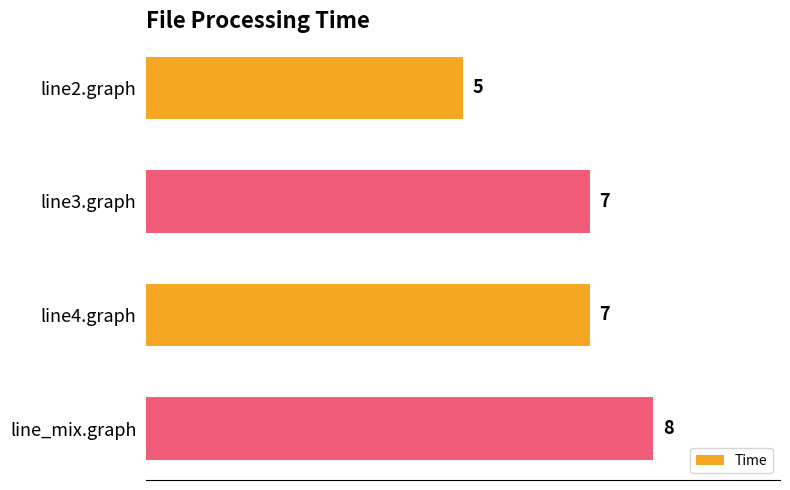

What is the minimum value shown in the chart?

5